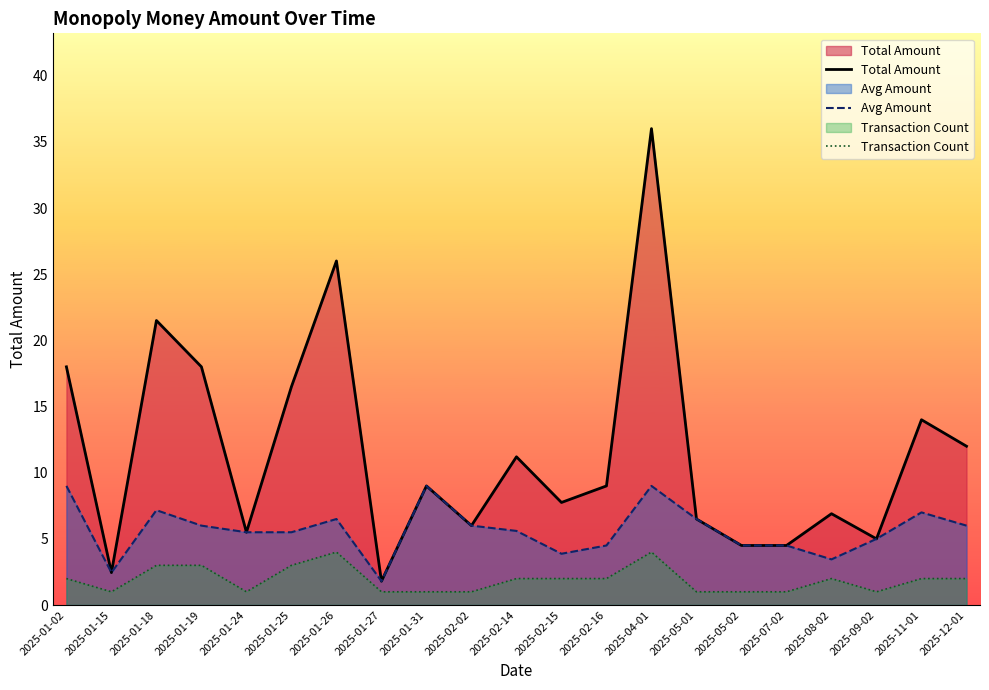

Rank the series by their maximum value, from highest to lowest.

Total Amount, Avg Amount, Transaction Count